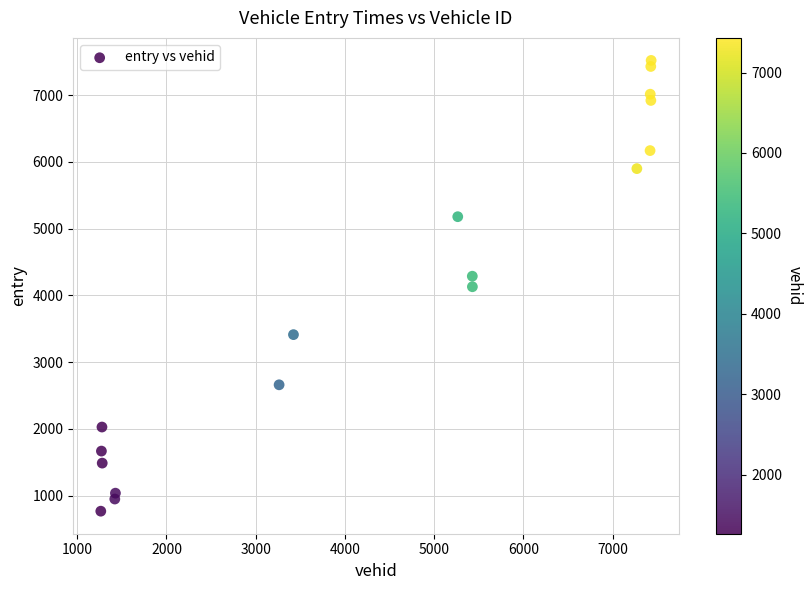

List the coordinates of all points as (X, Y) pairs, reading left to right.

(1264.0, 768.8)  (1271.0, 1668.8)  (1277.0, 2028.9)  (1280.0, 1488.7)  (1421.0, 950.9)  (1428.0, 1038.7)  (3262.0, 2661.4)  (3423.0, 3412.7)  (5264.0, 5178.8)  (5427.0, 4287.6)  (5428.0, 4129.9)  (7271.0, 5898.8)  (7419.0, 6168.8)  (7421.0, 7013.2)  (7427.0, 7428.6)  (7428.0, 6919.8)  (7431.0, 7519.0)